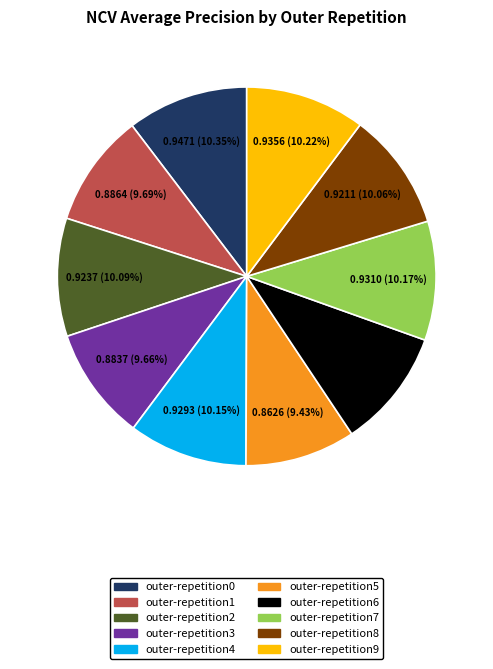

How many segments does this pie chart have?

10